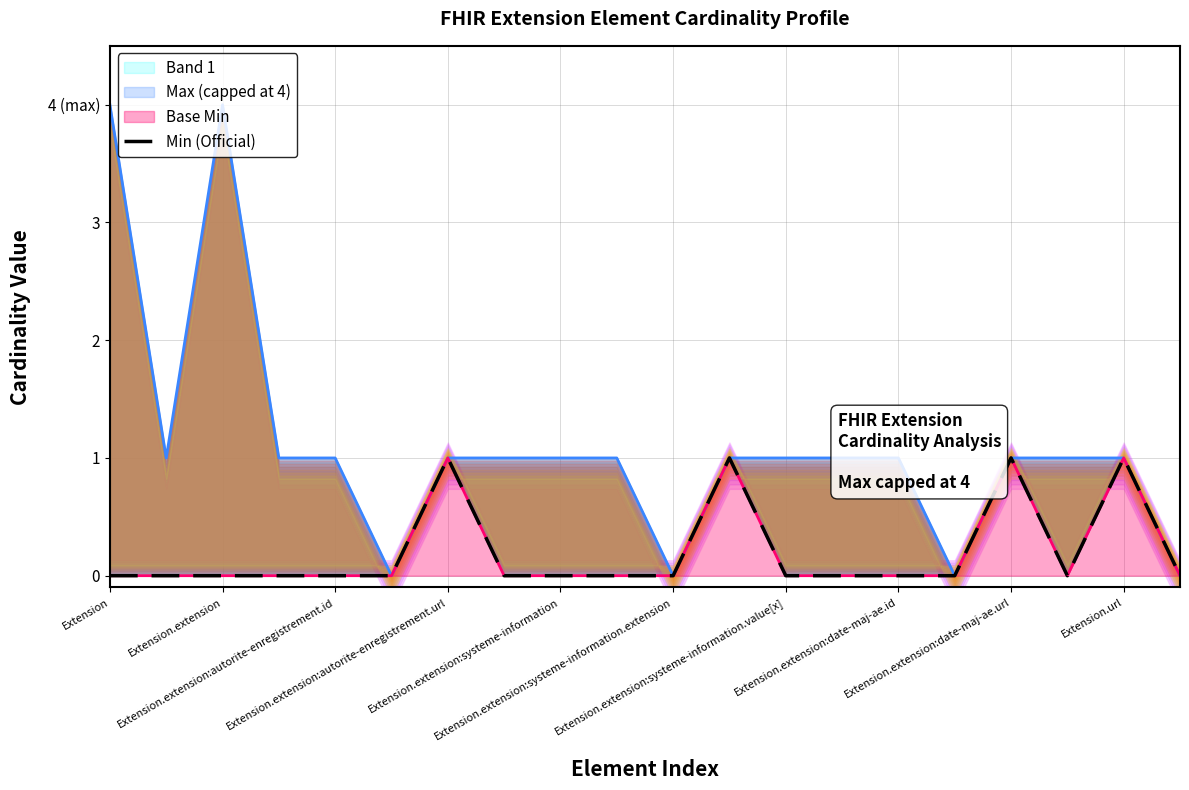

How many positive values are there?

4